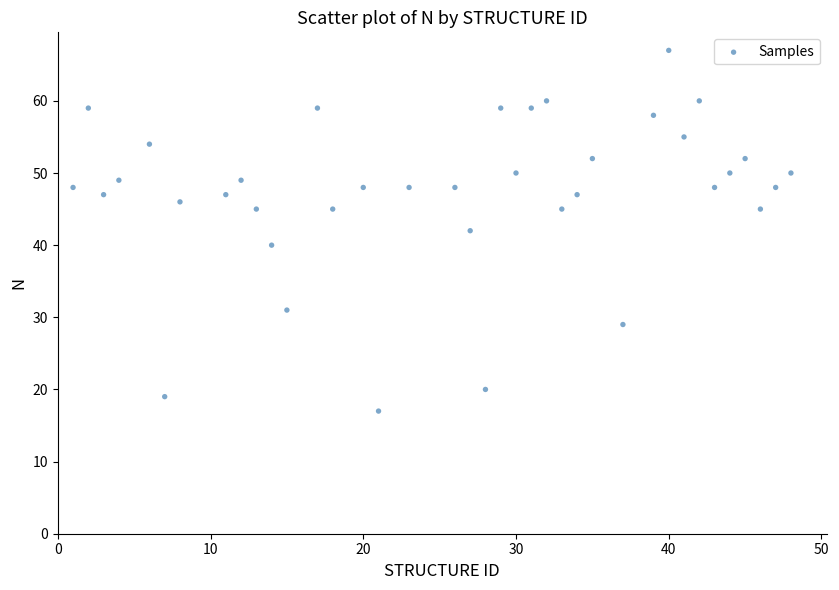

What is the range of X values (max minus min)?

47